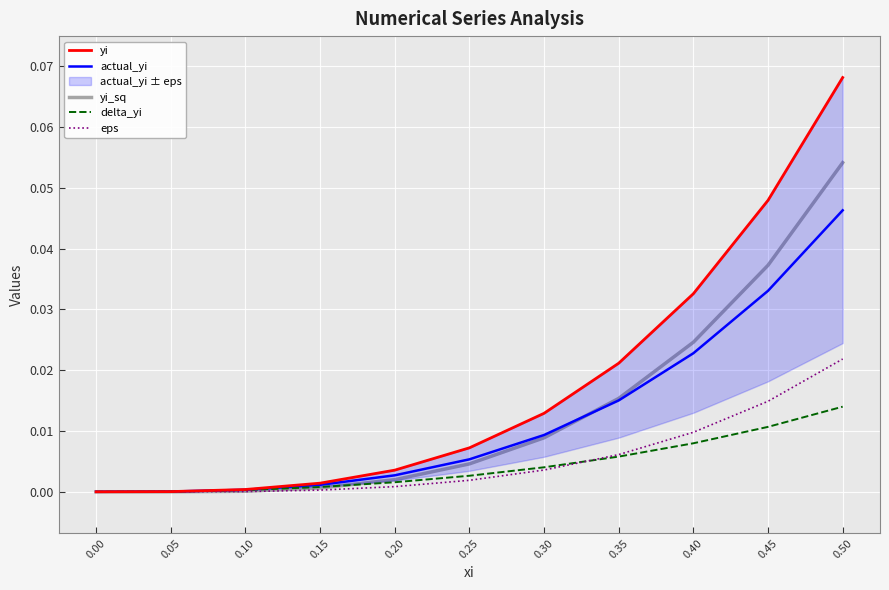

Count the number of categories in the chart.

11